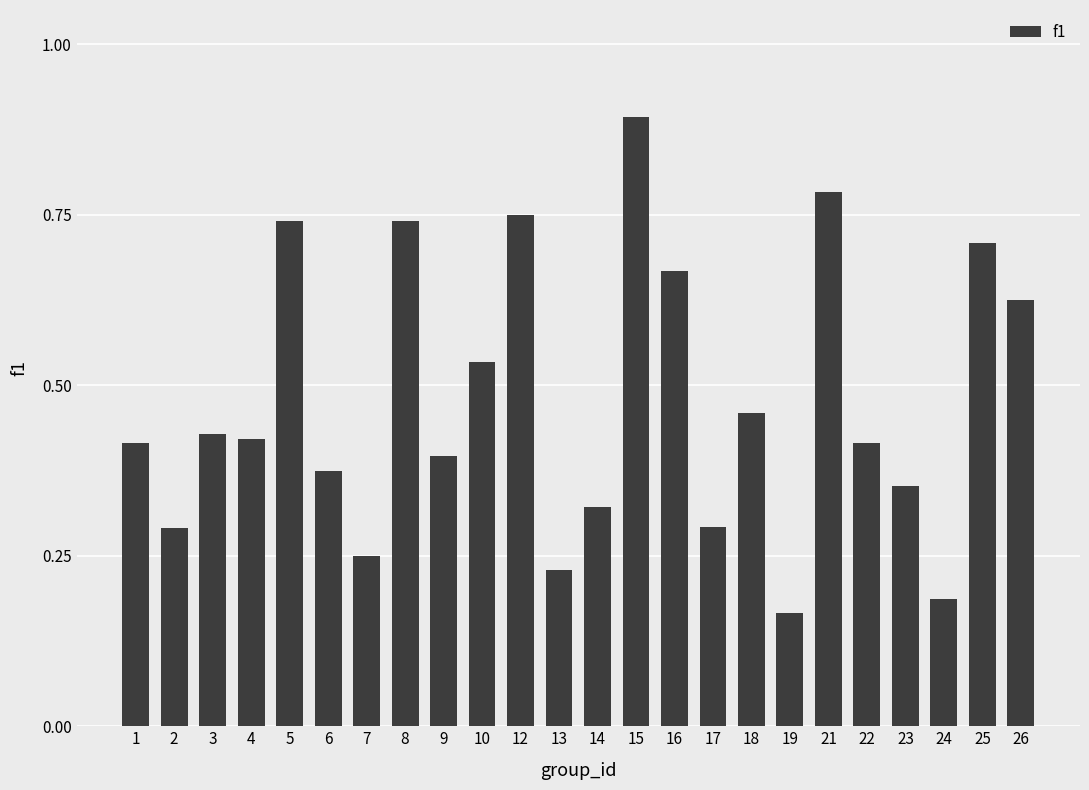

What is the sum of the values at 12 and 9?

1.1